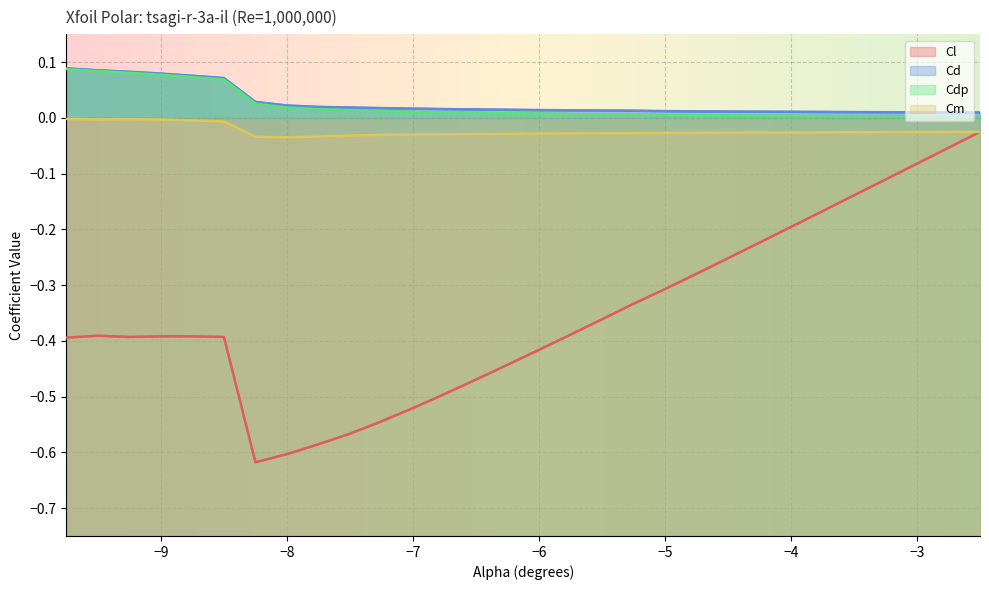

Reading left to right, what are all the values shown in this chart?

Cl: -0.4	-0.4	-0.4	-0.4	-0.4	-0.4	-0.6	-0.6	-0.6	-0.6	-0.5	-0.5	-0.5	-0.5	-0.4	-0.4	-0.4	-0.4	-0.3	-0.3	-0.3	-0.3	-0.2	-0.2	-0.2	-0.1	-0.1	-0.1	-0.1	-0.0
Cd: 0.1	0.1	0.1	0.1	0.1	0.1	0.0	0.0	0.0	0.0	0.0	0.0	0.0	0.0	0.0	0.0	0.0	0.0	0.0	0.0	0.0	0.0	0.0	0.0	0.0	0.0	0.0	0.0	0.0	0.0
Cdp: 0.1	0.1	0.1	0.1	0.1	0.1	0.0	0.0	0.0	0.0	0.0	0.0	0.0	0.0	0.0	0.0	0.0	0.0	0.0	0.0	0.0	0.0	0.0	0.0	0.0	0.0	0.0	0.0	0.0	0.0
Cm: -0.0	-0.0	-0.0	-0.0	-0.0	-0.0	-0.0	-0.0	-0.0	-0.0	-0.0	-0.0	-0.0	-0.0	-0.0	-0.0	-0.0	-0.0	-0.0	-0.0	-0.0	-0.0	-0.0	-0.0	-0.0	-0.0	-0.0	-0.0	-0.0	-0.0